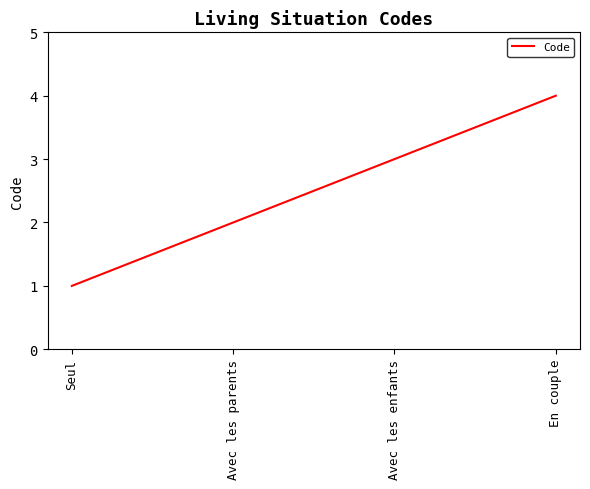

What position from the right is Avec les parents?

3